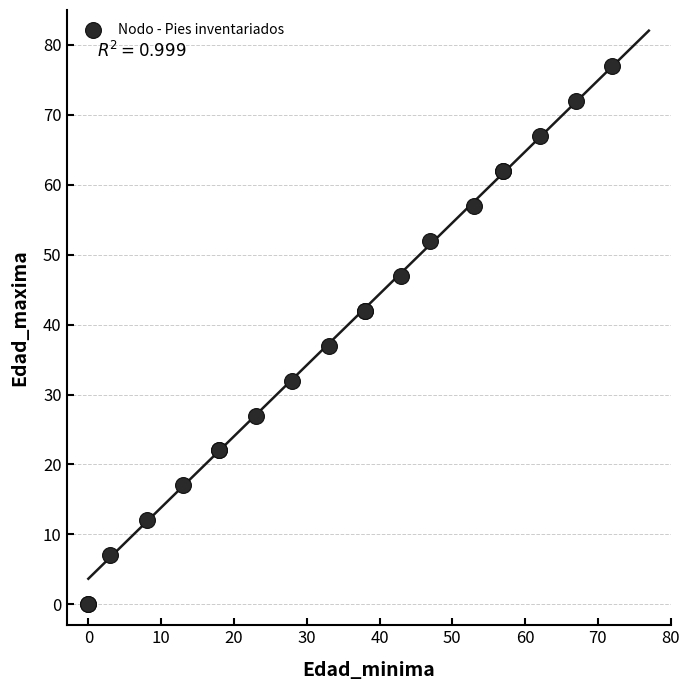

What Y value in the scatter plot is closest to 38?

37